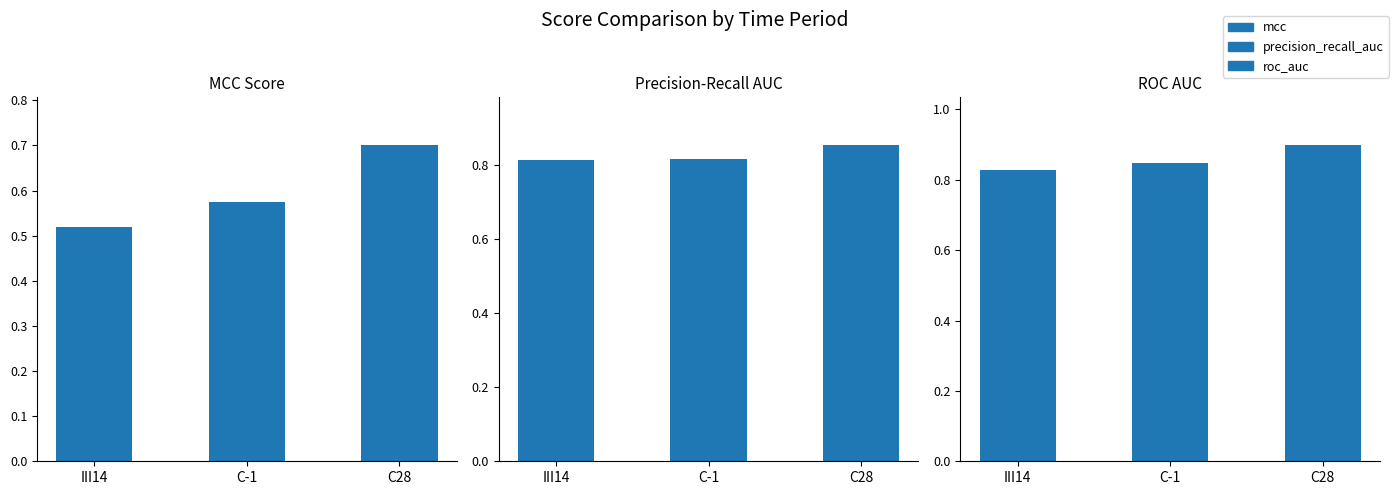

Between C-1 and III14, which is larger?

C-1